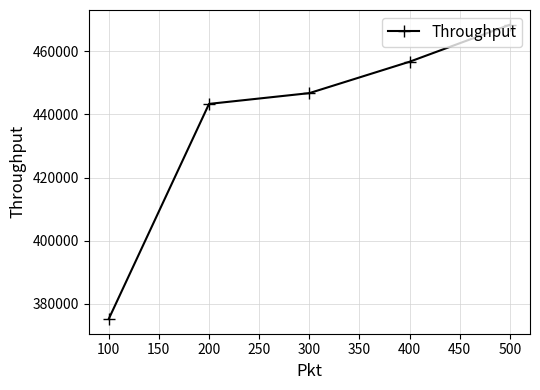

True or false: the data has more than 0 interior local peaks.

False